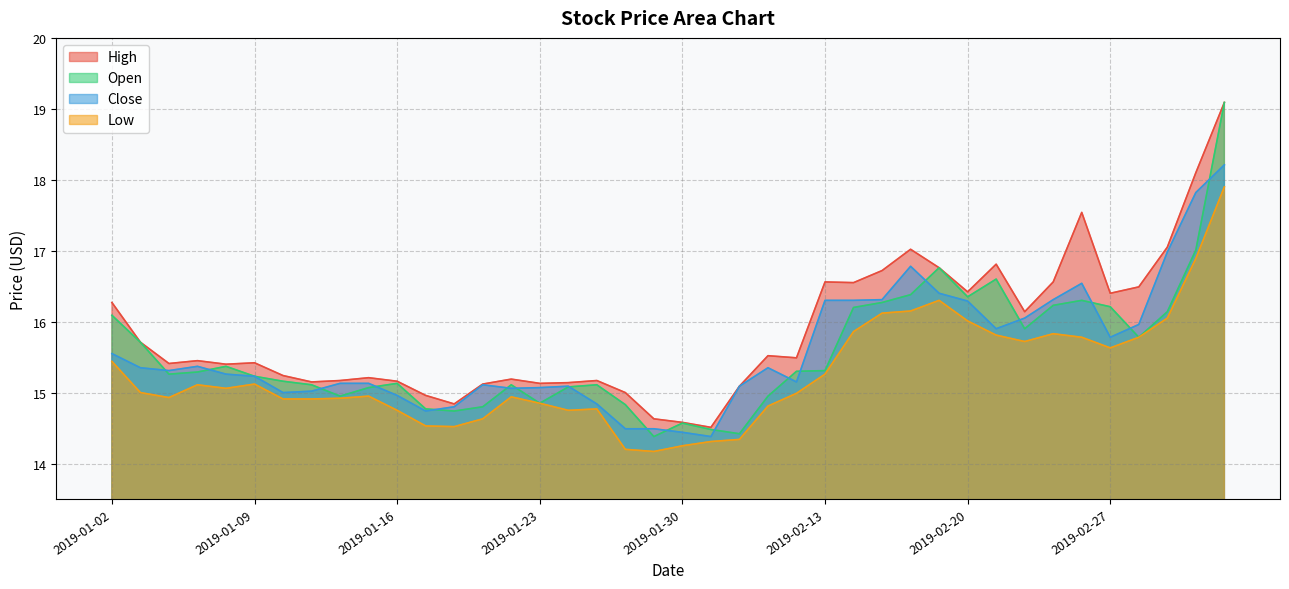

What is the sum of all open values?

622.3